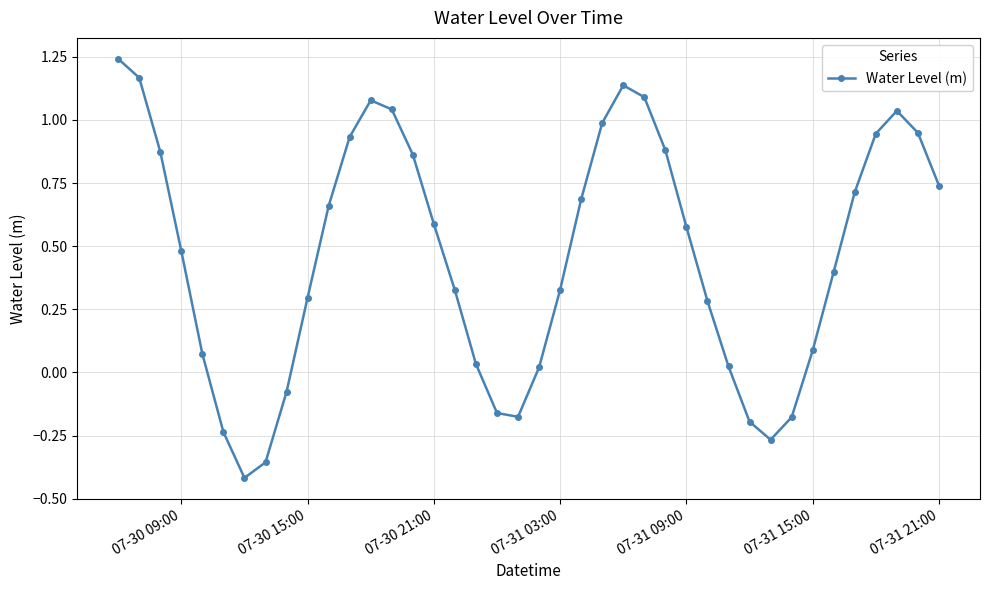

How many interior local valleys (lower than both neighbors) does the data have?

3